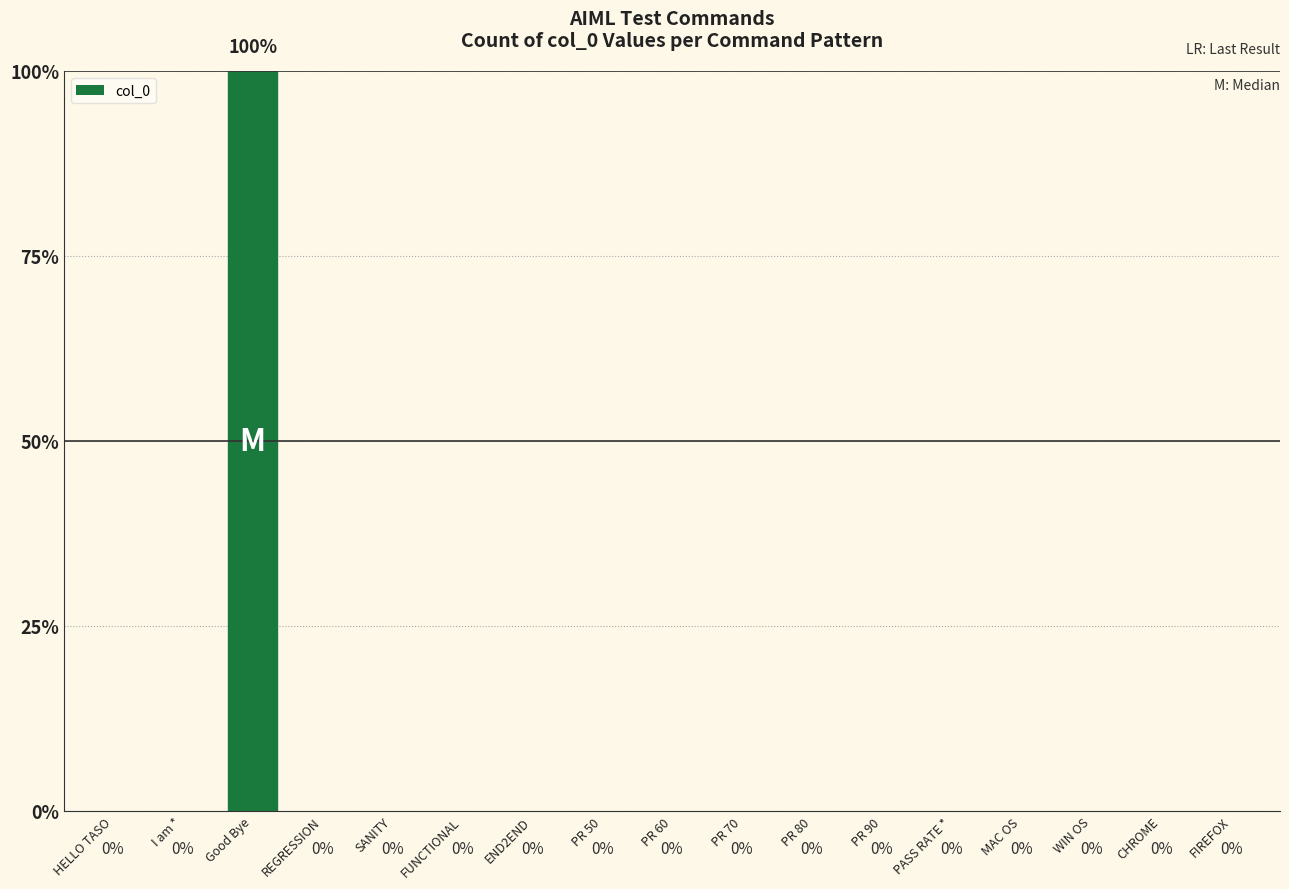

Reading left to right, list all the values displayed in this chart.

HELLO TASO=0	I am *=0	Good Bye=1	REGRESSION=0	SANITY=0	FUNCTIONAL=0	END2END=0	PR 50=0	PR 60=0	PR 70=0	PR 80=0	PR 90=0	PASS RATE *=0	MAC OS=0	WIN OS=0	CHROME=0	FIREFOX=0